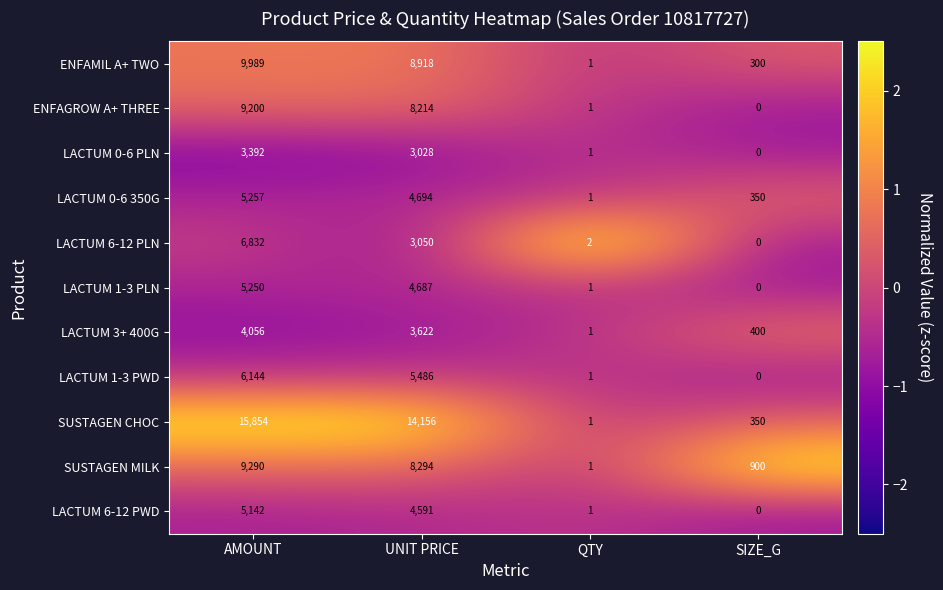

The value of LACTUM 0-6 PLN at SIZE_G is 0. True or false?

True